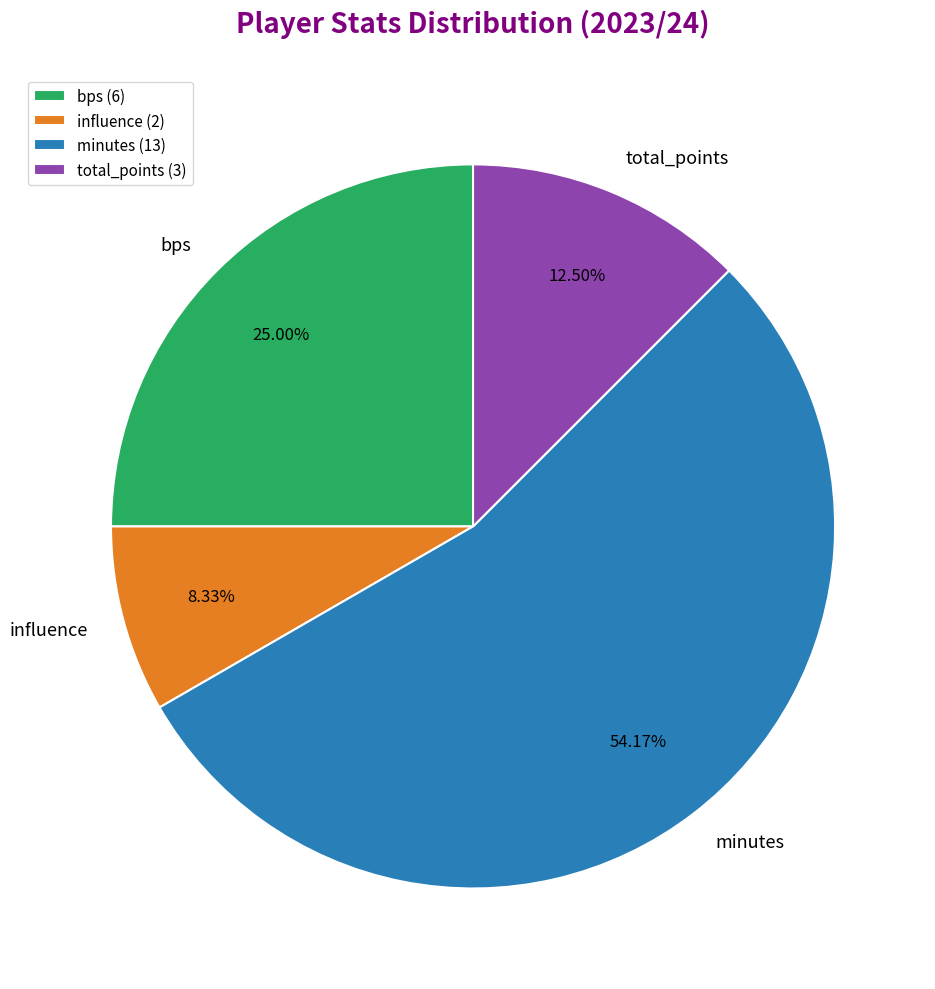

What is the largest slice in the pie chart?

minutes (13)